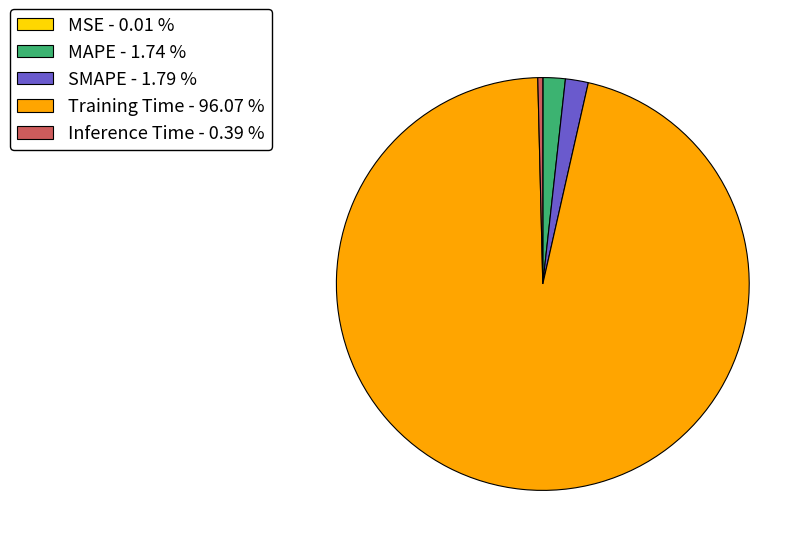

Which category accounts for the majority?

Training Time